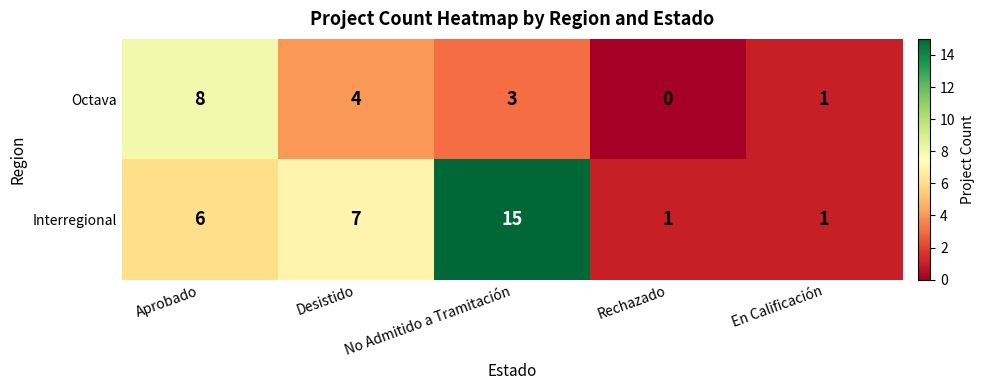

What is the sum of the Octava values at Desistido and Aprobado?

12